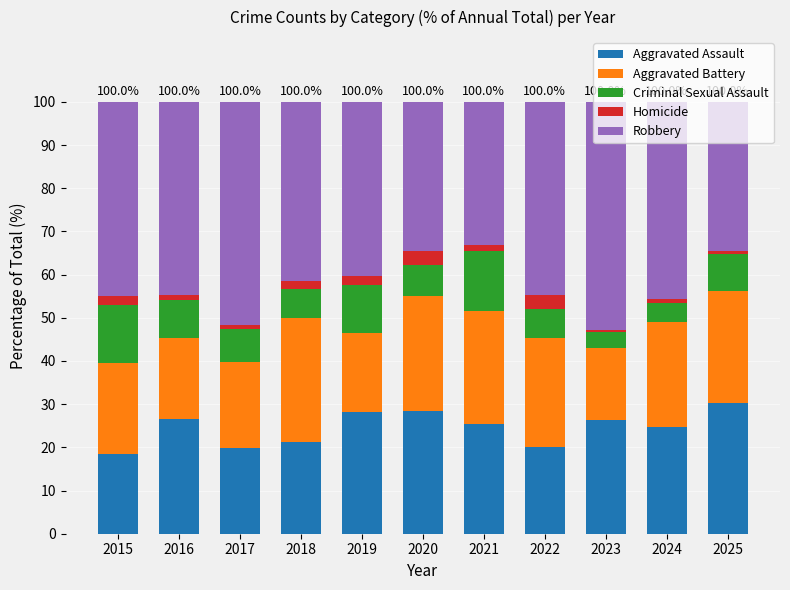

What is the difference between the maximum and minimum values in the Aggravated Assault series?

11.8